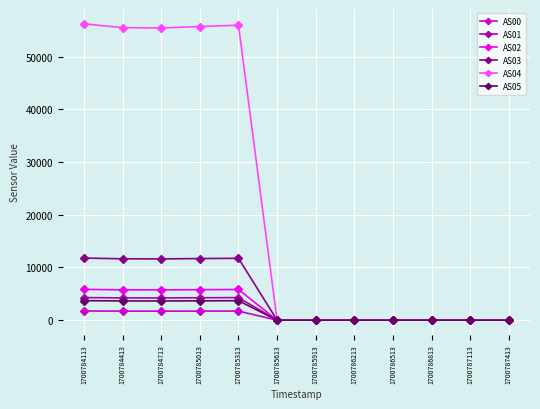

What is the sum of all AS05 values?

18344